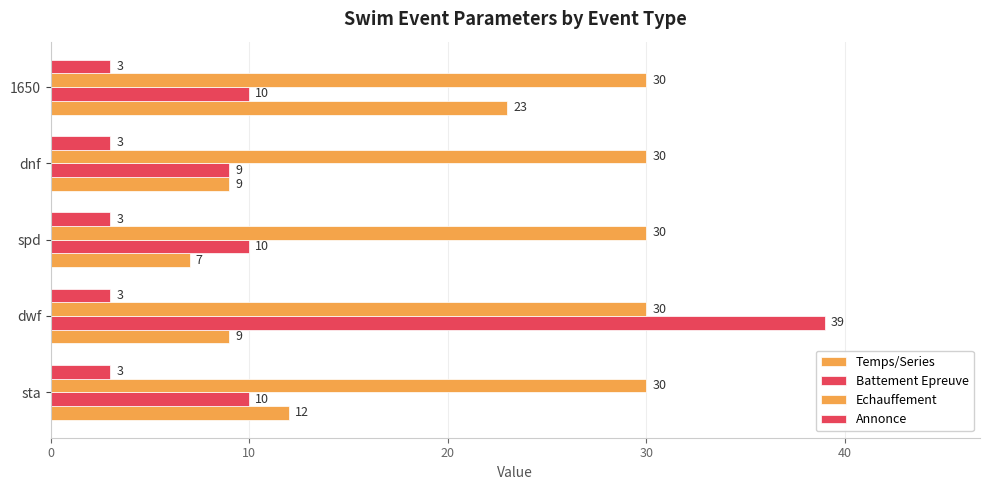

How many series are shown in this chart?

4